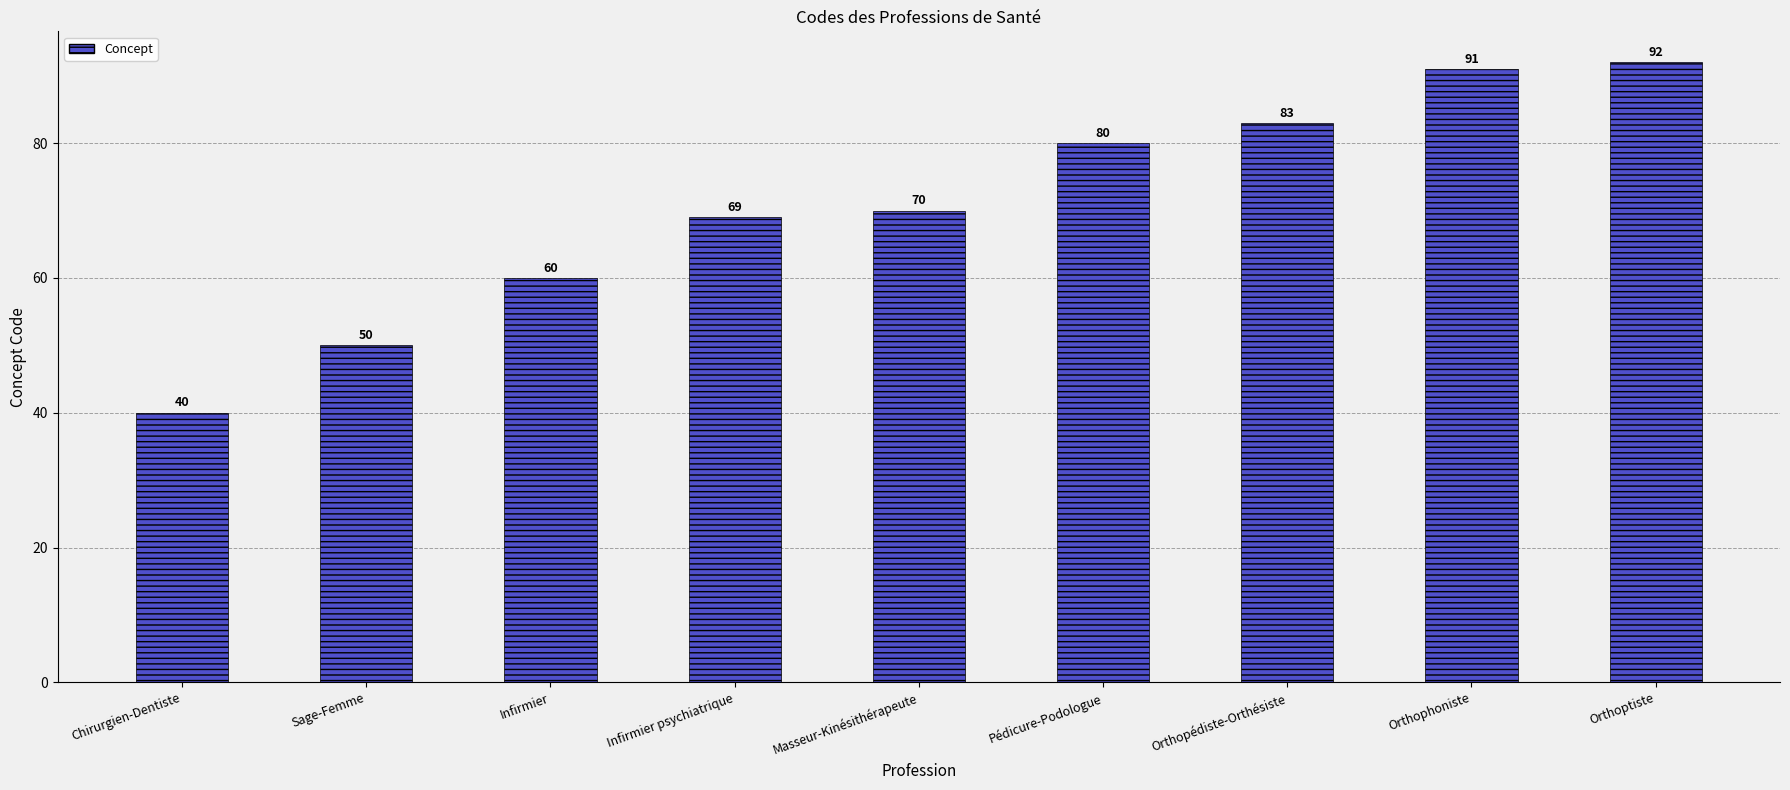

Count the number of data series in this chart.

1